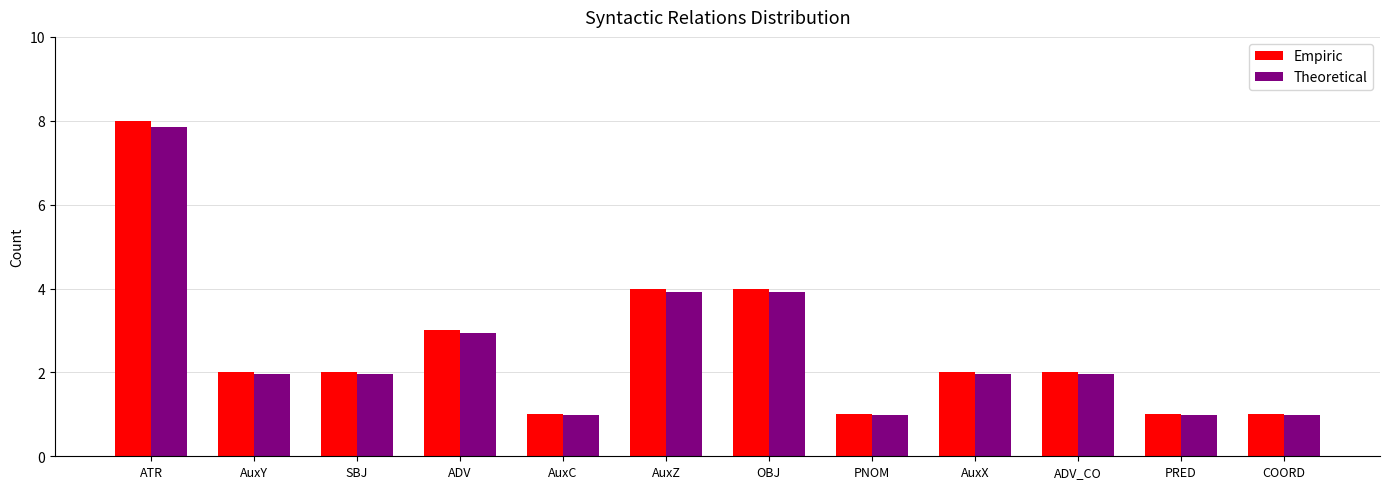

Count the Empiric values in the range 1 to 4.

11